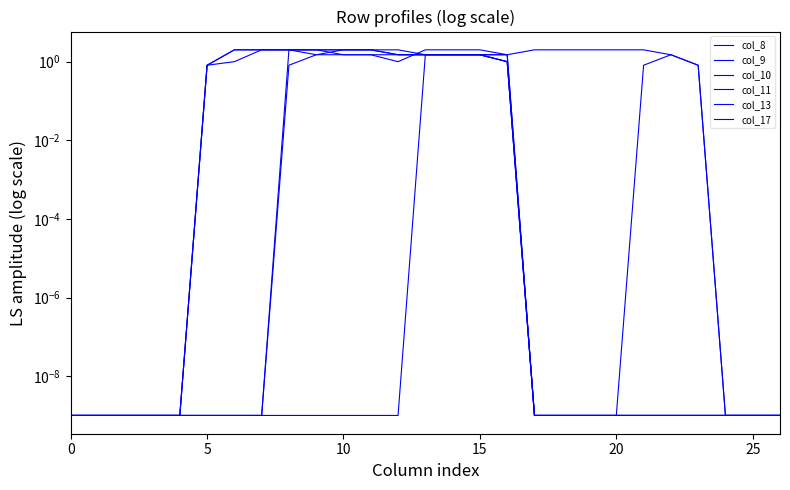

What is the difference between the maximum and minimum values in the col_10 series?

2.0